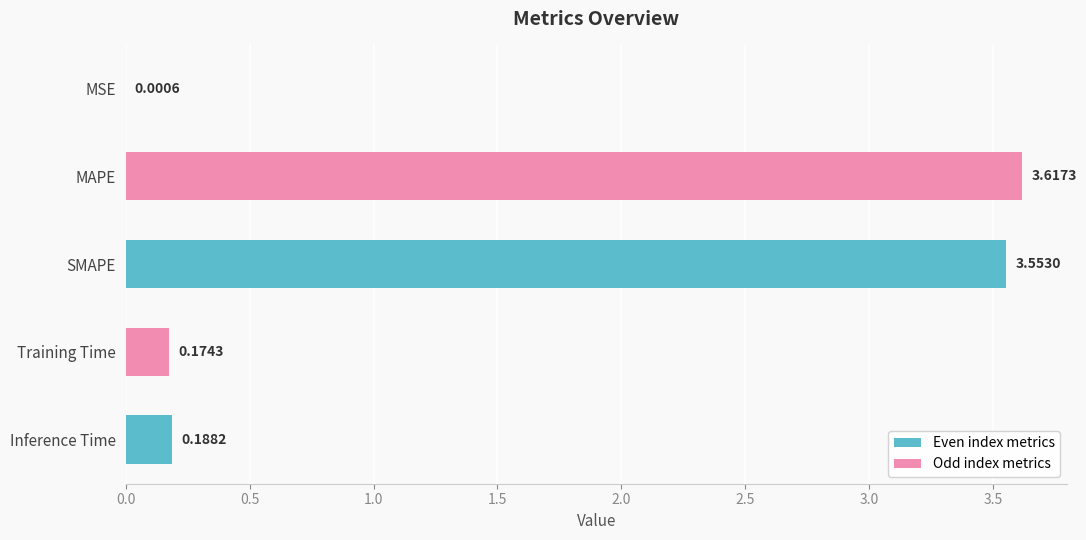

Which has a higher value, Inference Time or Training Time?

Inference Time